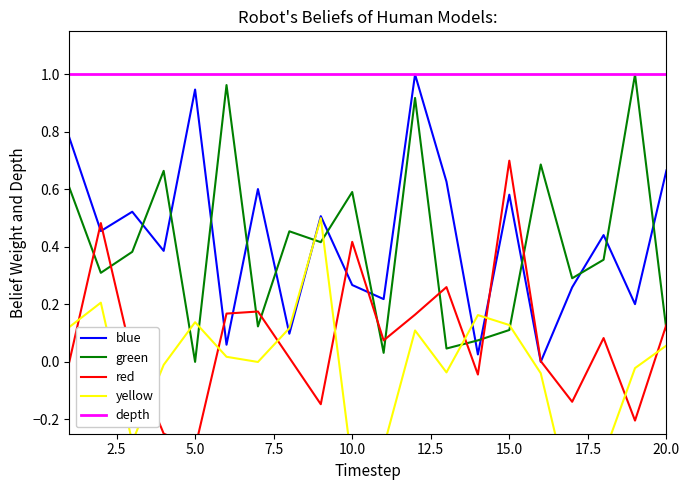

Reading left to right, what are all the values shown in this chart?

x1: 1=0.8	2=0.5	3=0.5	4=0.4	5=0.9	6=0.1	7=0.6	8=0.1	9=0.5	10=0.3	11=0.2	12=1.0	13=0.6	14=0.0	15=0.6	16=0.0	17=0.3	18=0.4	19=0.2	20=0.7
x2: 1=0.6	2=0.3	3=0.4	4=0.7	5=0.0	6=1.0	7=0.1	8=0.5	9=0.4	10=0.6	11=0.0	12=0.9	13=0.0	14=0.1	15=0.1	16=0.7	17=0.3	18=0.4	19=1.0	20=0.1
x3: 1=0.0	2=0.5	3=0.0	4=-0.2	5=-0.3	6=0.2	7=0.2	8=0.0	9=-0.1	10=0.4	11=0.1	12=0.2	13=0.3	14=-0.0	15=0.7	16=0.0	17=-0.1	18=0.1	19=-0.2	20=0.1
x4: 1=0.1	2=0.2	3=-0.3	4=-0.0	5=0.1	6=0.0	7=-0.0	8=0.1	9=0.5	10=-0.4	11=-0.3	12=0.1	13=-0.0	14=0.2	15=0.1	16=-0.0	17=-0.5	18=-0.3	19=-0.0	20=0.1